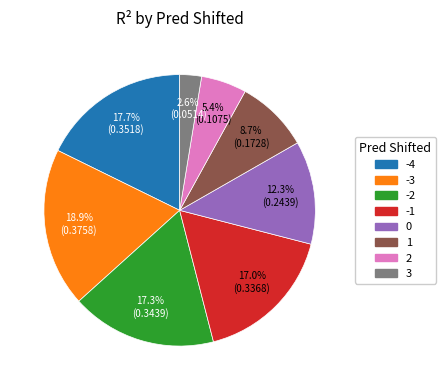

Which has a higher value, 1 or -4?

-4